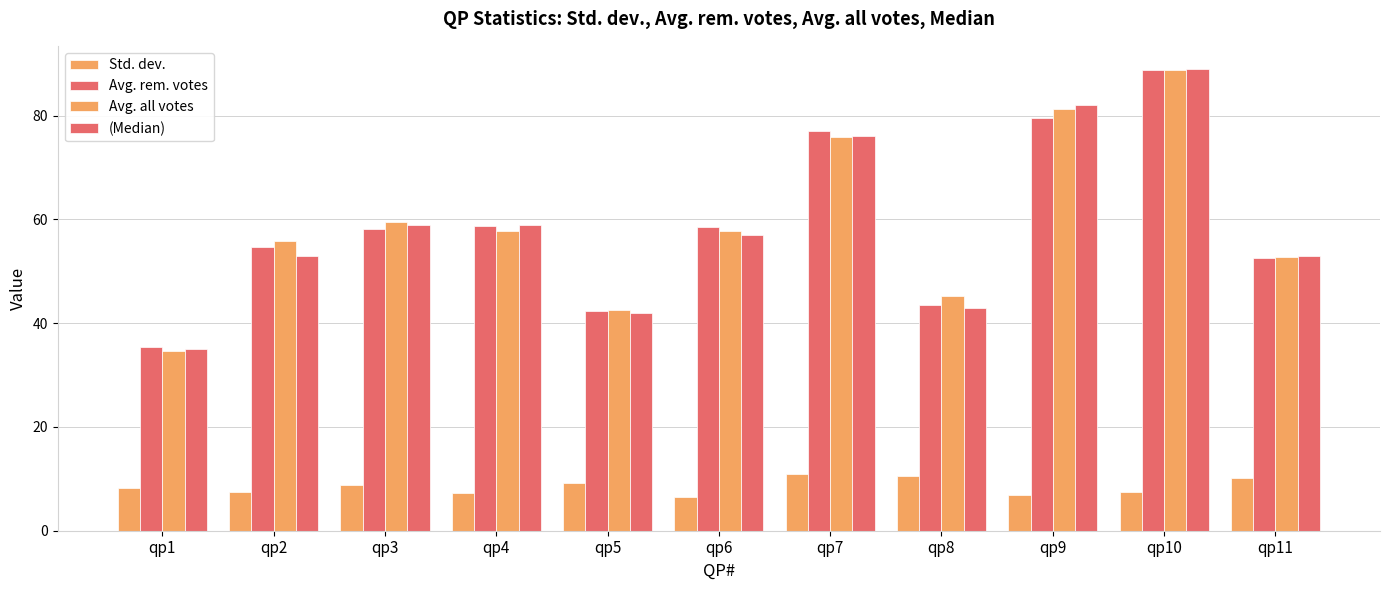

What is the sum of all (Median) values?

648.0